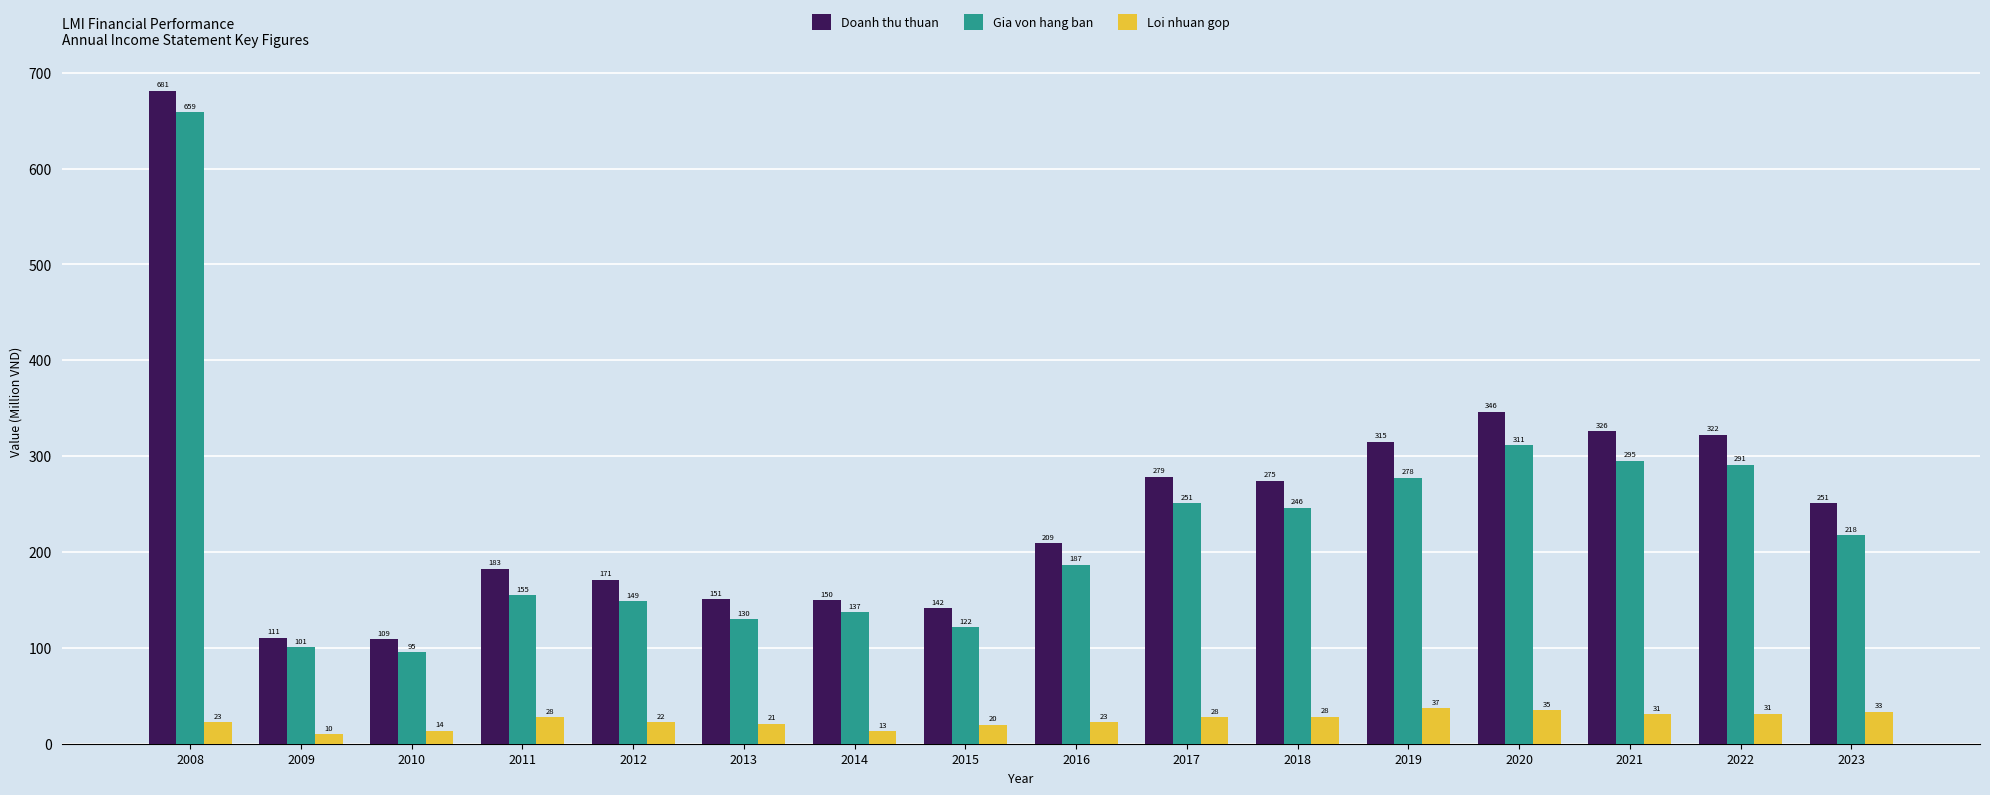

What is the value of the Doanh thu thuan bar at the 6th from the left?

150.7